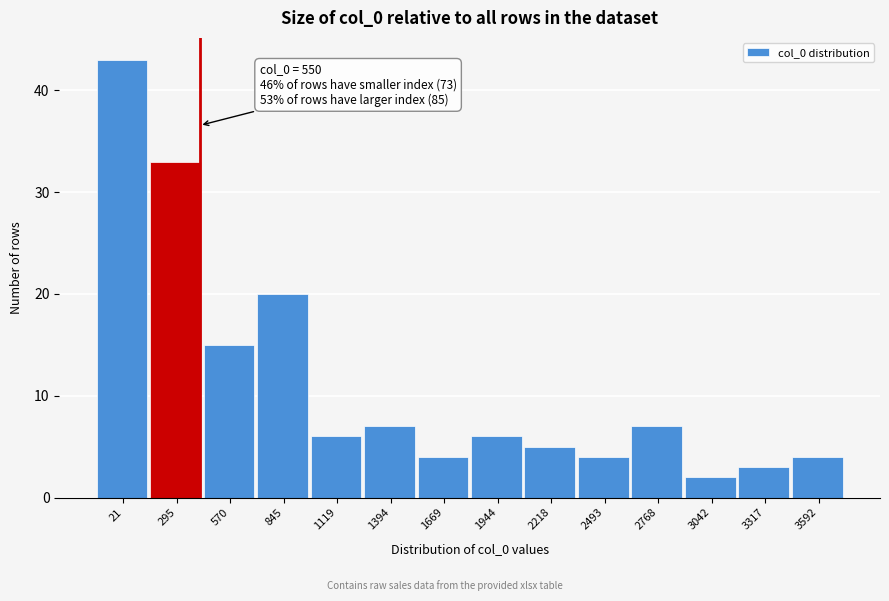

Reading right to left, what are all the values shown in this chart?

4	3	2	7	4	5	6	4	7	6	20	15	33	43